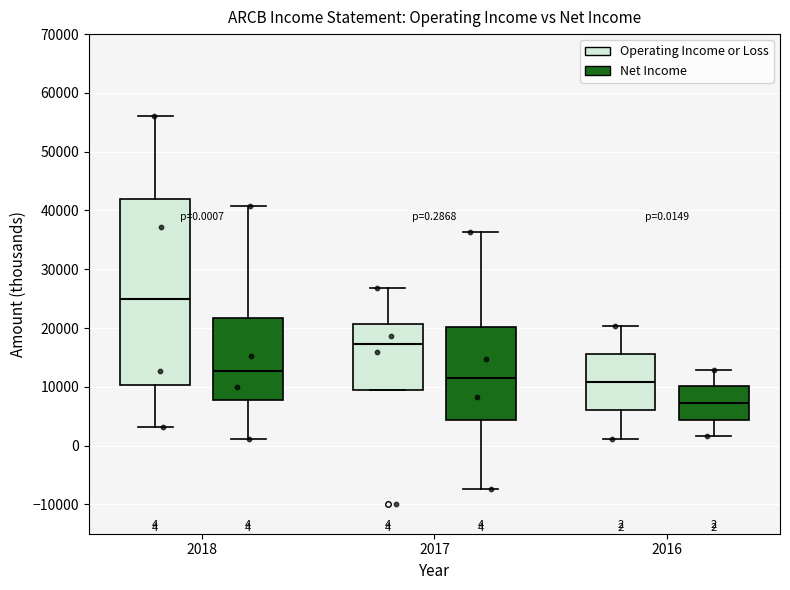

Which box has the lowest median line?

2016 (Net Income)